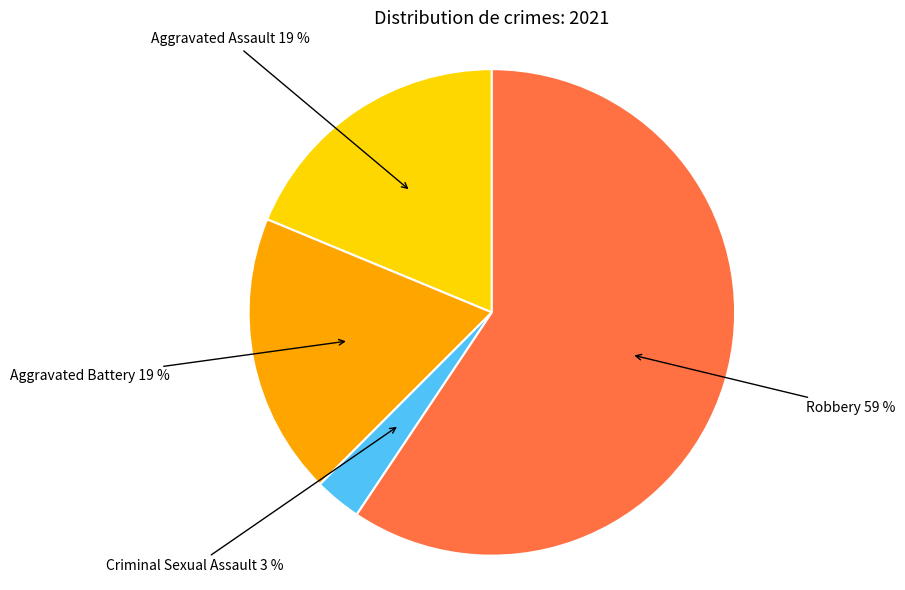

Which category accounts for the majority?

Robbery